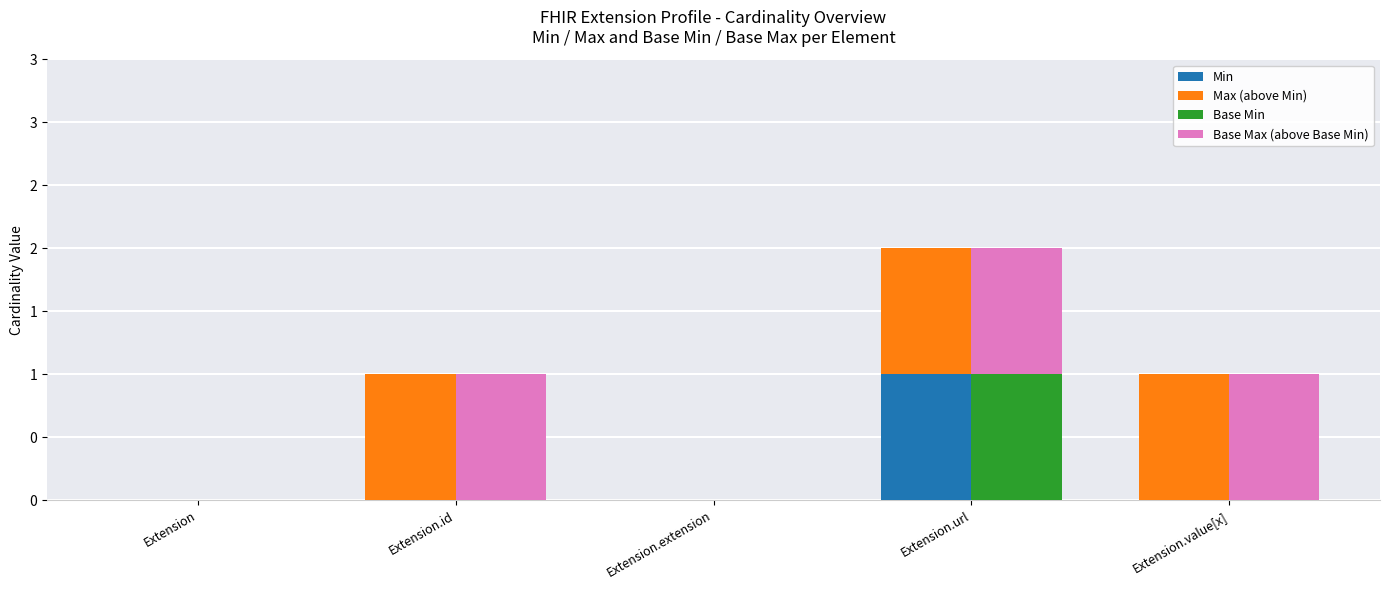

What is the sum of all Base Min values?

1